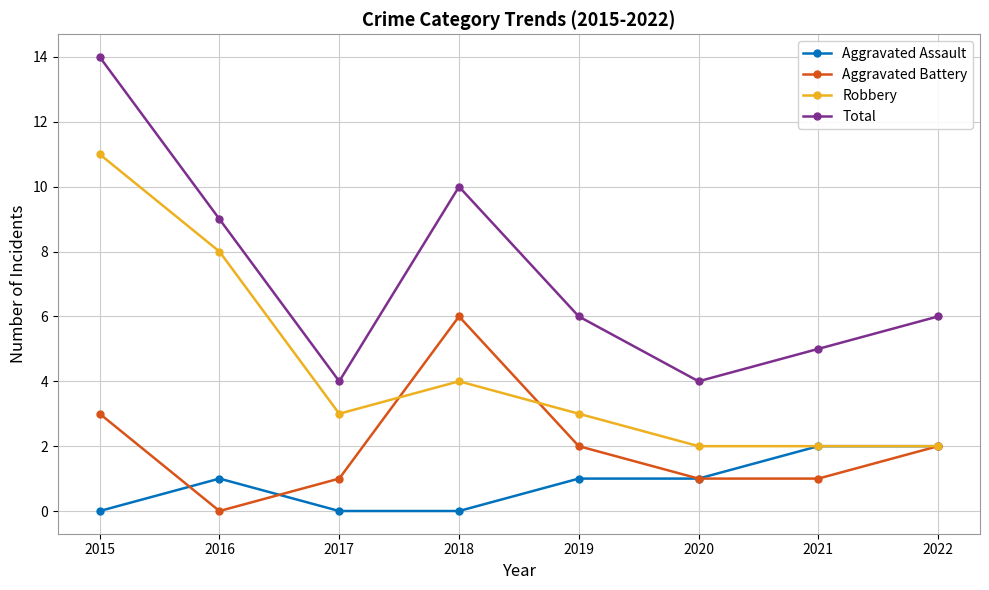

Reading left to right, list all the values displayed in this chart.

Aggravated Assault: 2015=0	2016=1	2017=0	2018=0	2019=1	2020=1	2021=2	2022=2
Aggravated Battery: 2015=3	2016=0	2017=1	2018=6	2019=2	2020=1	2021=1	2022=2
Robbery: 2015=11	2016=8	2017=3	2018=4	2019=3	2020=2	2021=2	2022=2
Total: 2015=14	2016=9	2017=4	2018=10	2019=6	2020=4	2021=5	2022=6